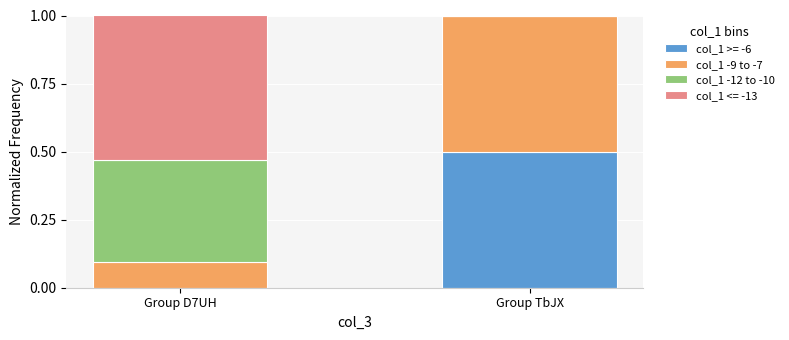

What is the total value across all series at Group TbJX?

1.0